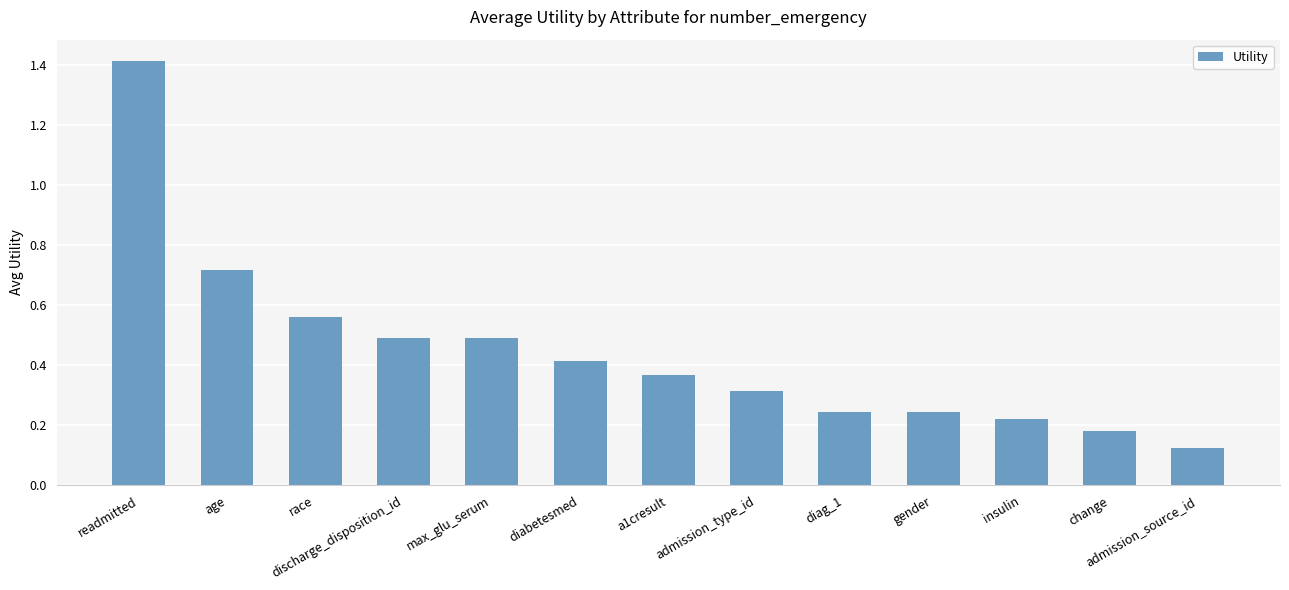

How many bars are there in total?

13